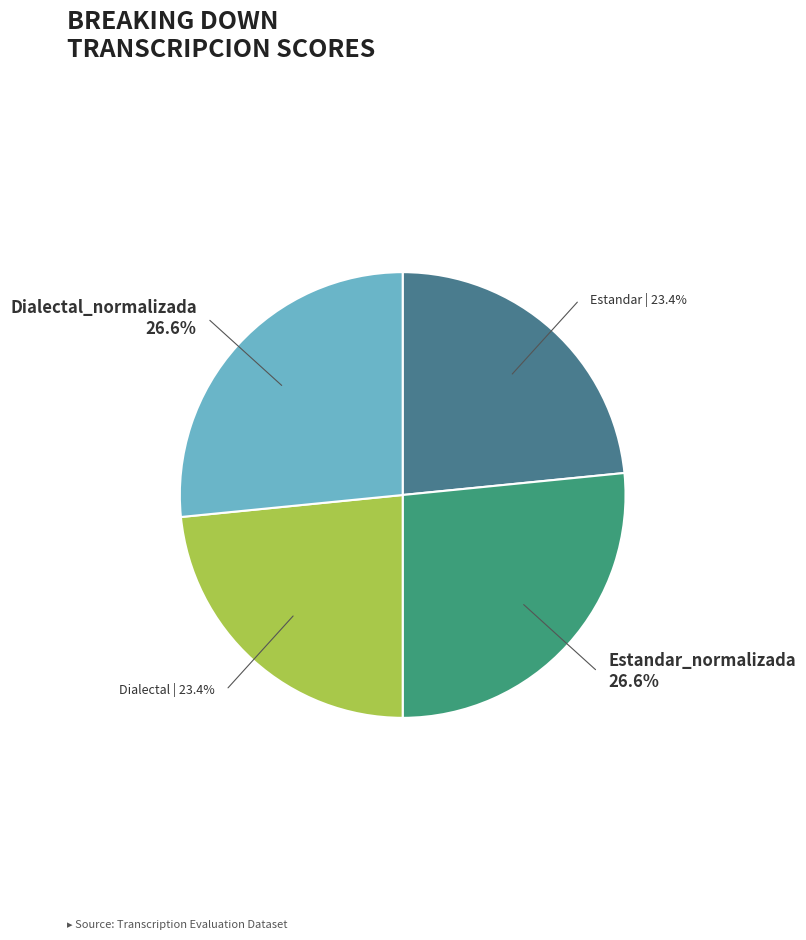

How many slices are in this pie chart?

4